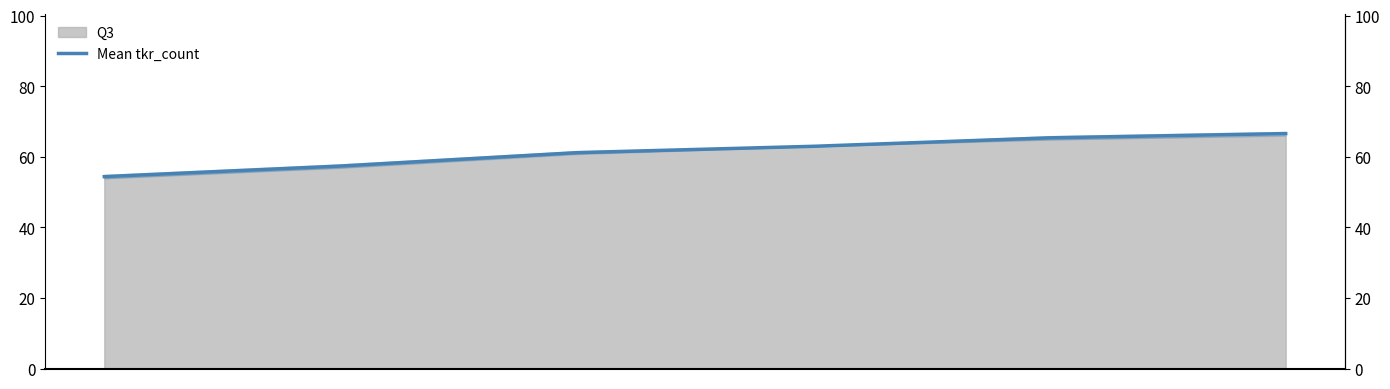

Reading left to right, what are all the values shown in this chart?

54.4	57.4	61.2	63.0	65.4	66.6